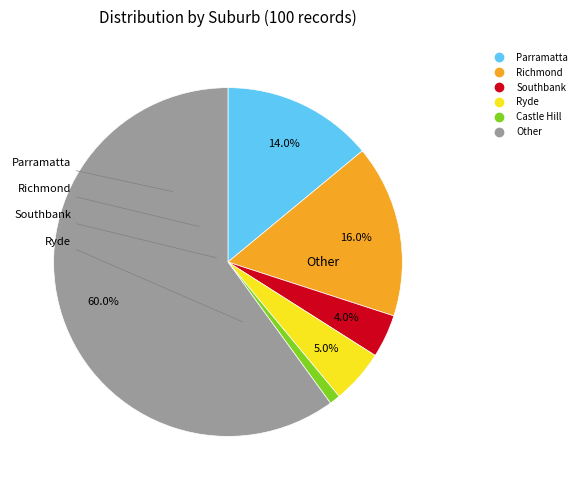

To the nearest percent, what is the average slice percentage?

17%